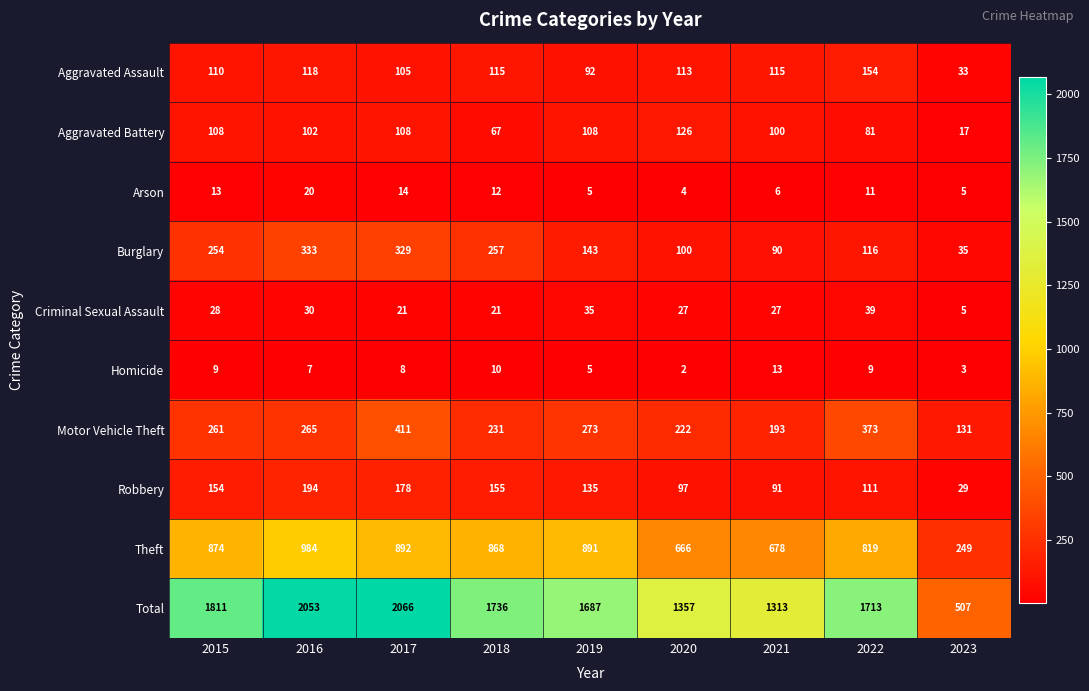

Which series changed the most between 2018 and 2022?

Motor Vehicle Theft